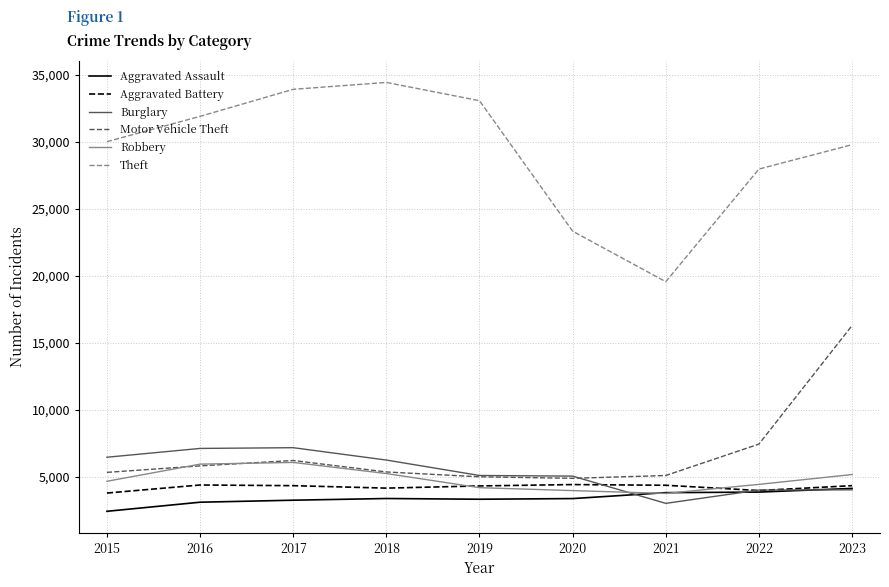

True or false: Motor Vehicle Theft has a value of 5134 at 2022.

False